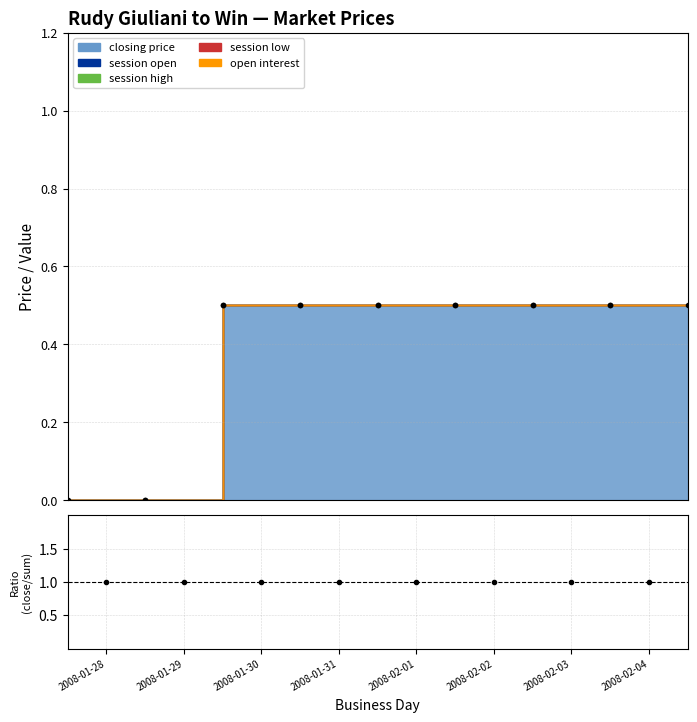

Which has a higher value, 2008-02-03 or 2008-02-04?

2008-02-03